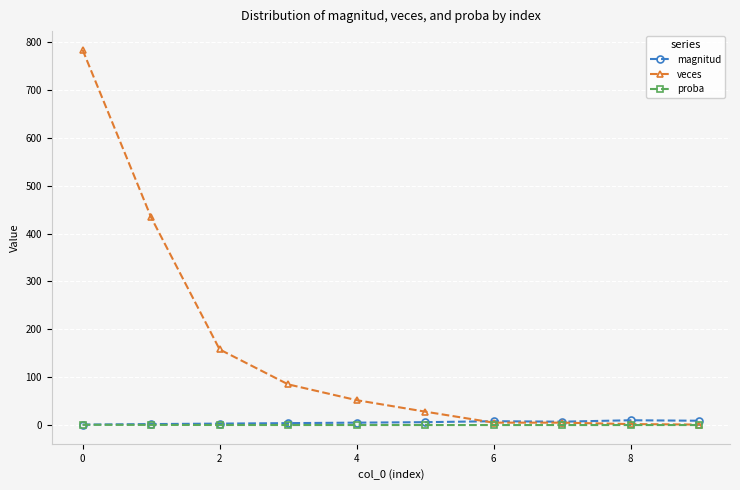

What are all the series names shown in the legend?

magnitud, veces, proba